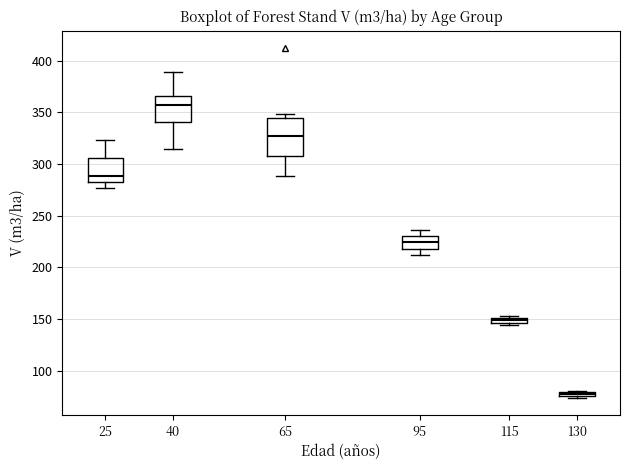

Which box is the tallest, from its lower edge to its upper edge?

65